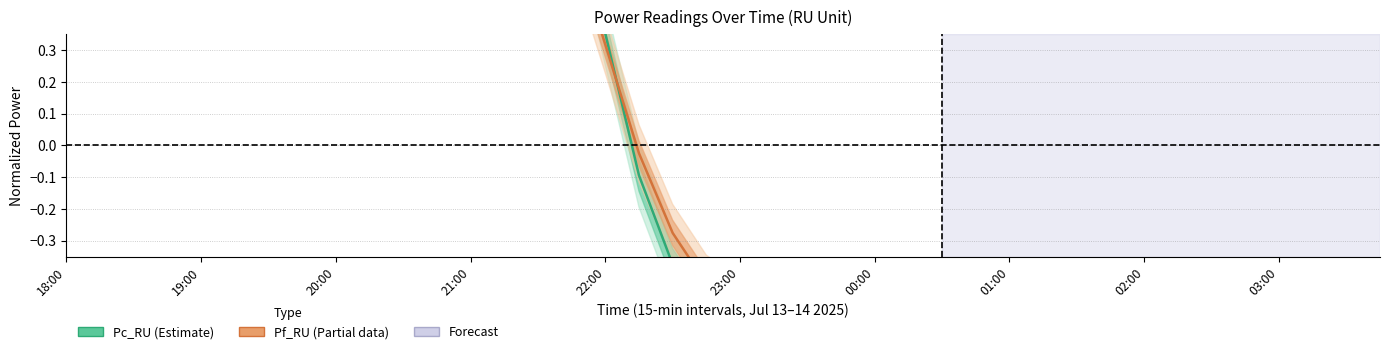

Where is the first local minimum for Pc_RU (Estimate)?

21:00